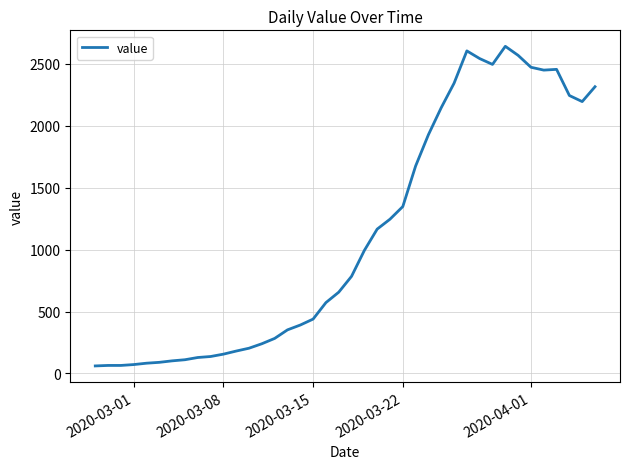

What is the minimum value shown in the chart?

61